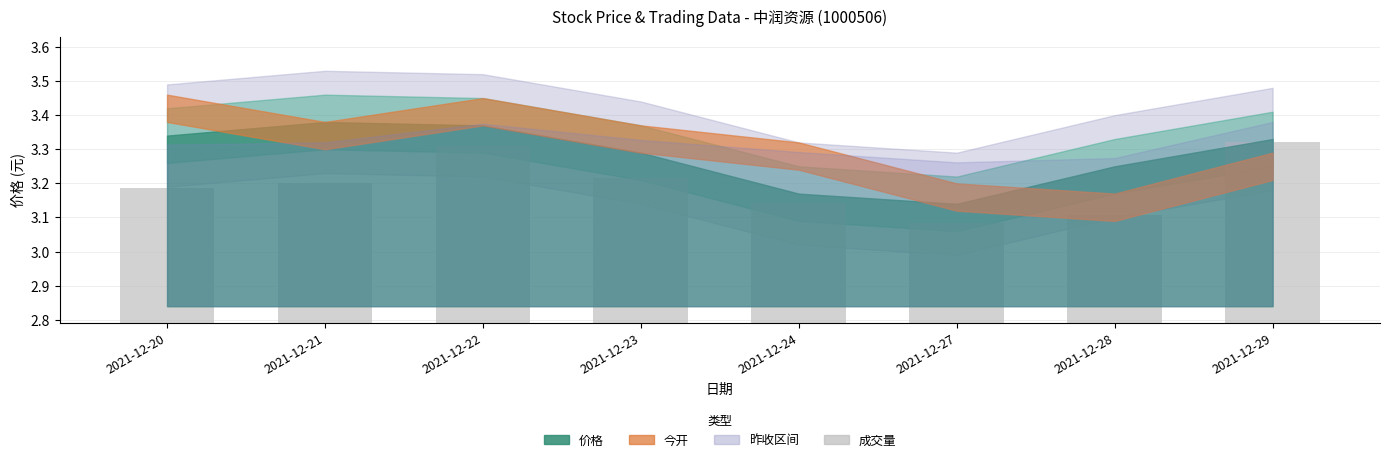

What is the ratio of the value at 2021-12-24 to the value at 2021-12-27?

1.0